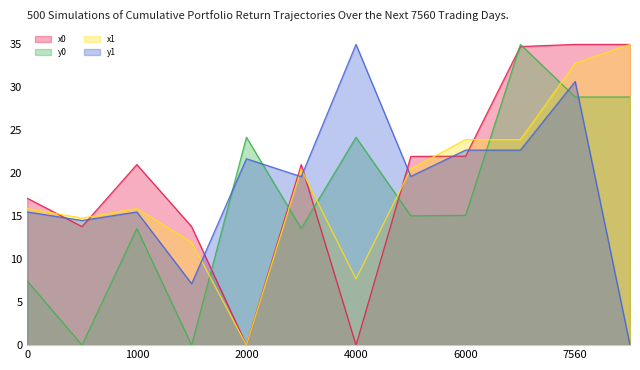

How many values in the y1 series are below 19?

5